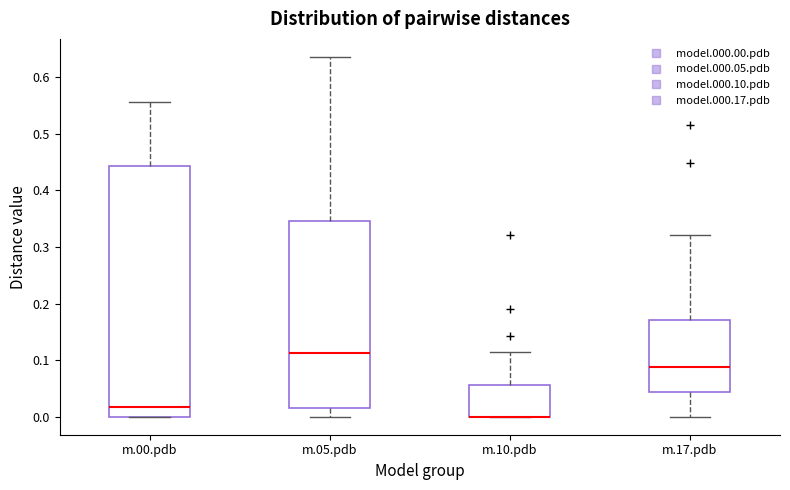

Where is the lower edge of the box for m.05.pdb on the y-axis? The values are not printed on the chart, so give them approximately, as read against the axis.

0.02